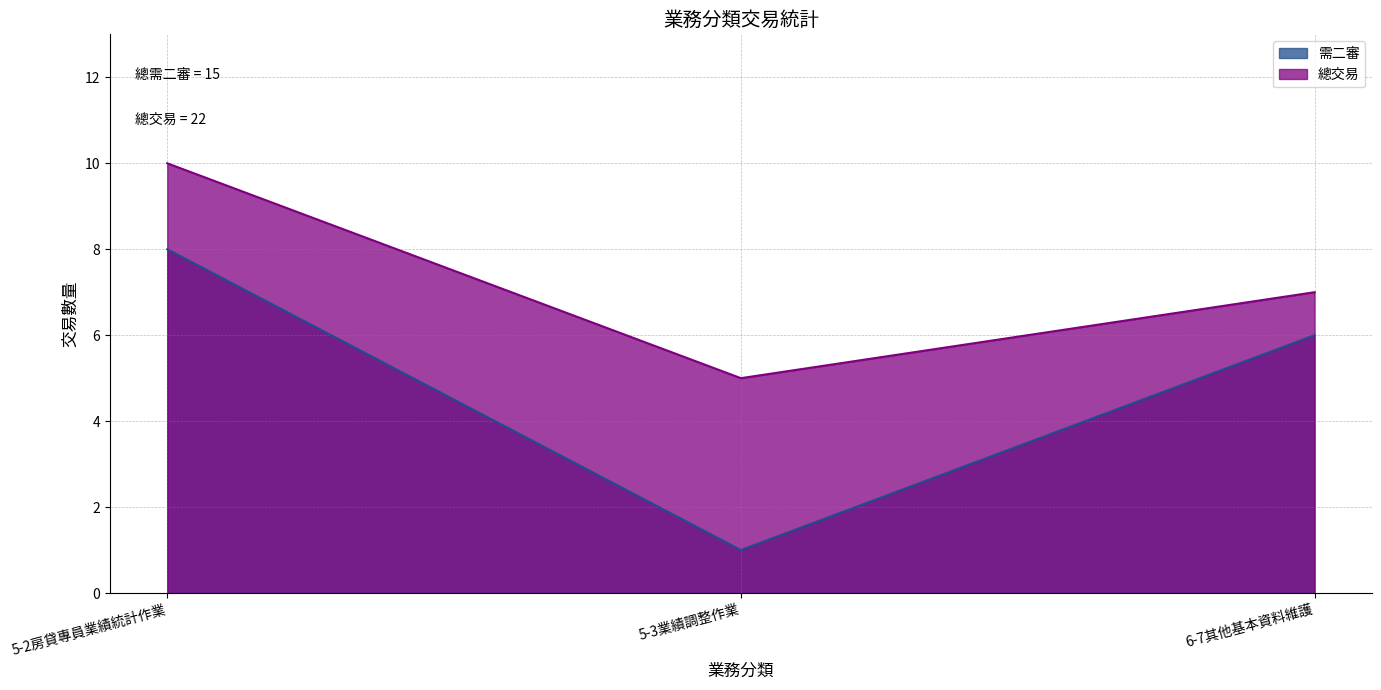

Reading right to left, transcribe all the data shown in this chart.

需二審: 6-7其他基本資料維護=6	5-3業績調整作業=1	5-2房貸專員業績統計作業=8
總交易: 6-7其他基本資料維護=7	5-3業績調整作業=5	5-2房貸專員業績統計作業=10